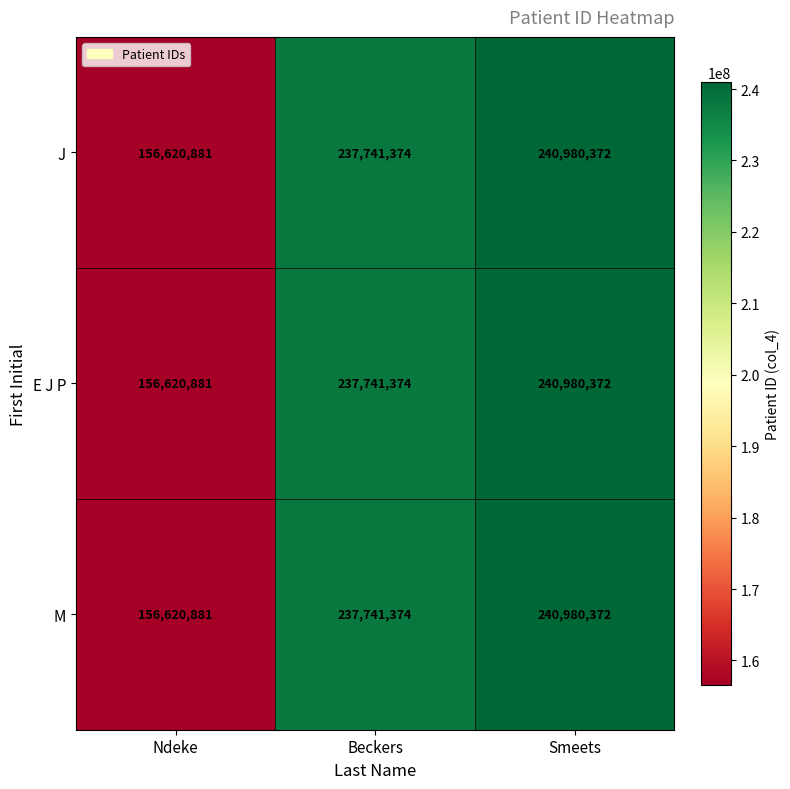

At how many categories does at least one series exceed 188805038?

2